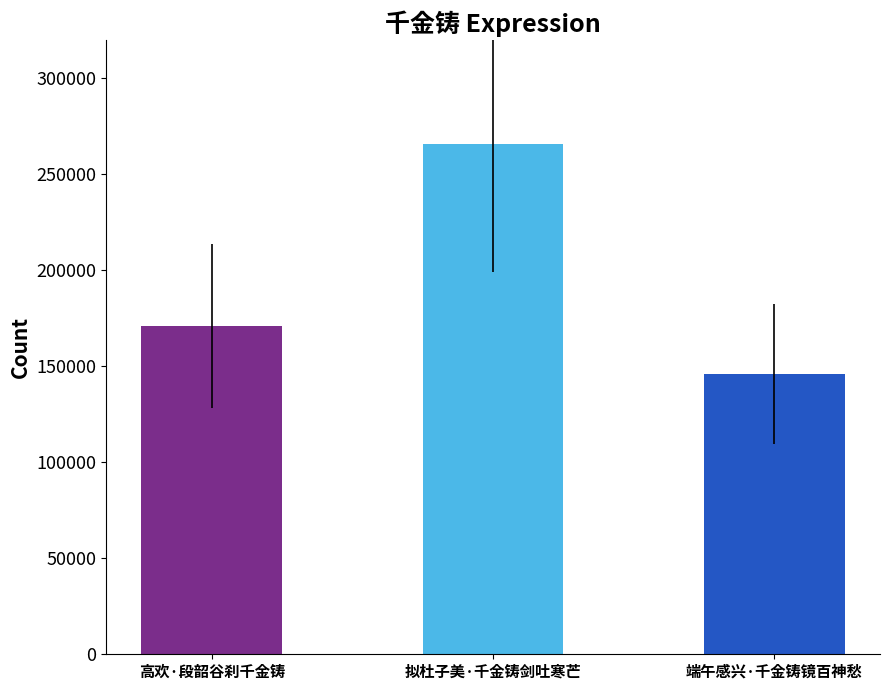

Where is the data nearest to the value 205862?

高欢·段韶谷刹千金铸